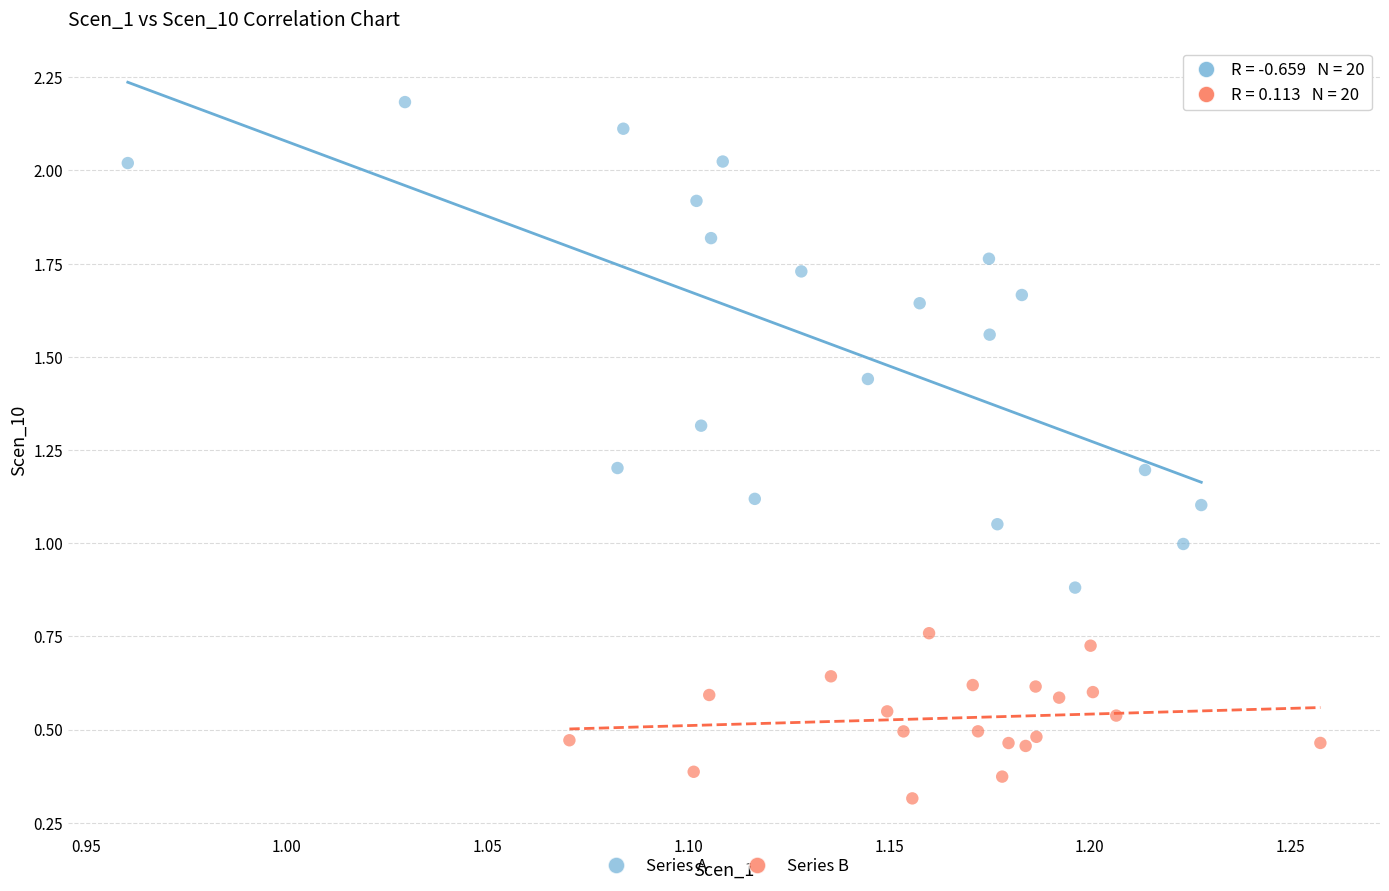

What are all the series names shown in the legend?

Series A, Series B